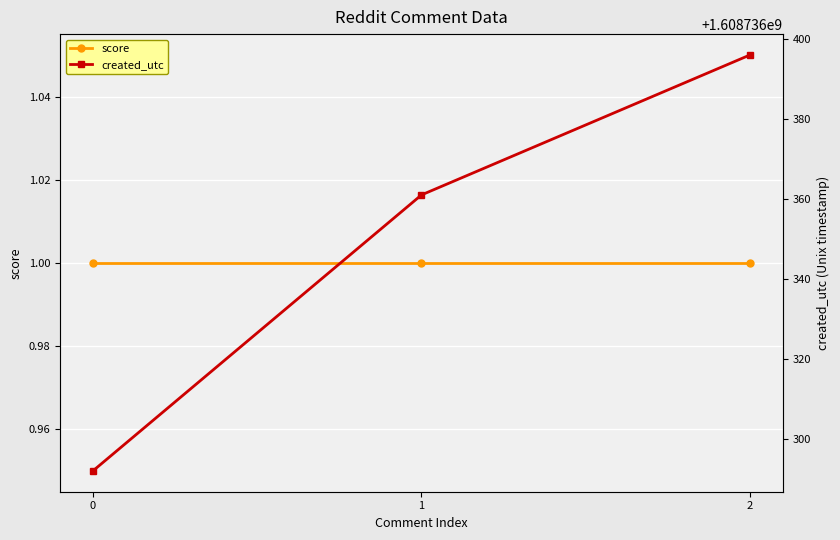

Is the value of created_utc at 0 greater than the value of score at 1?

Yes